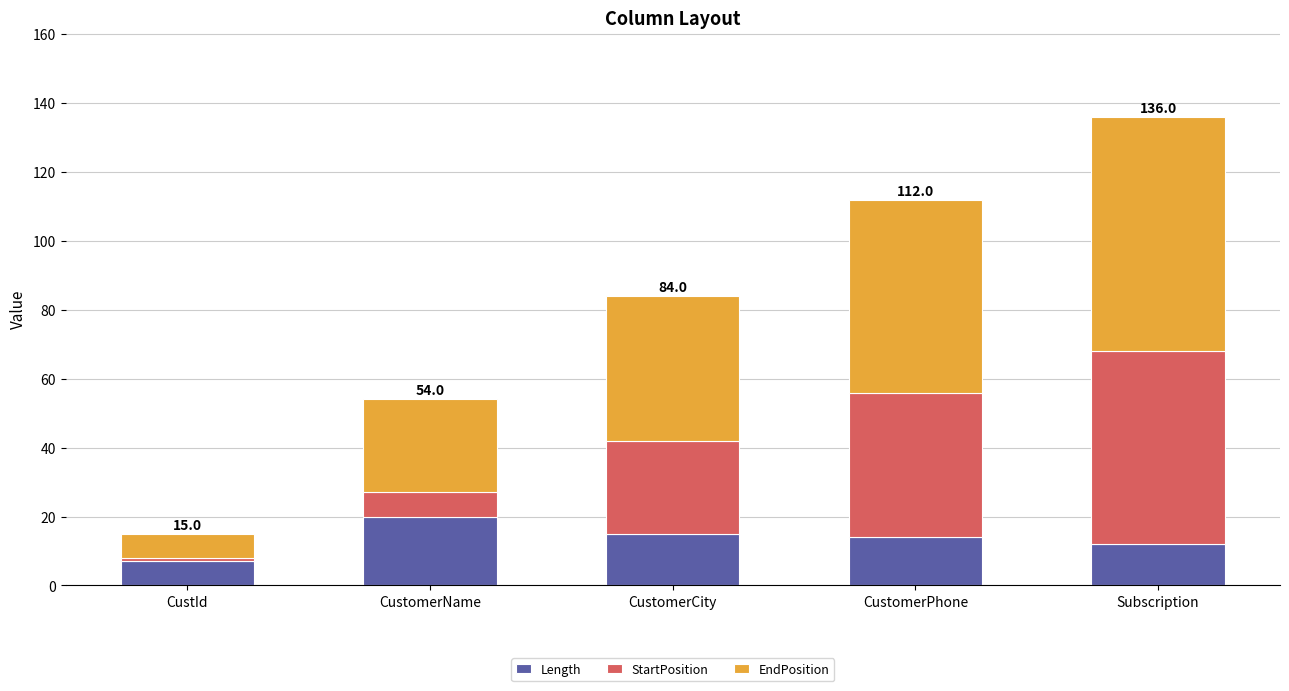

At which category is the sum across all series the highest?

Subscription